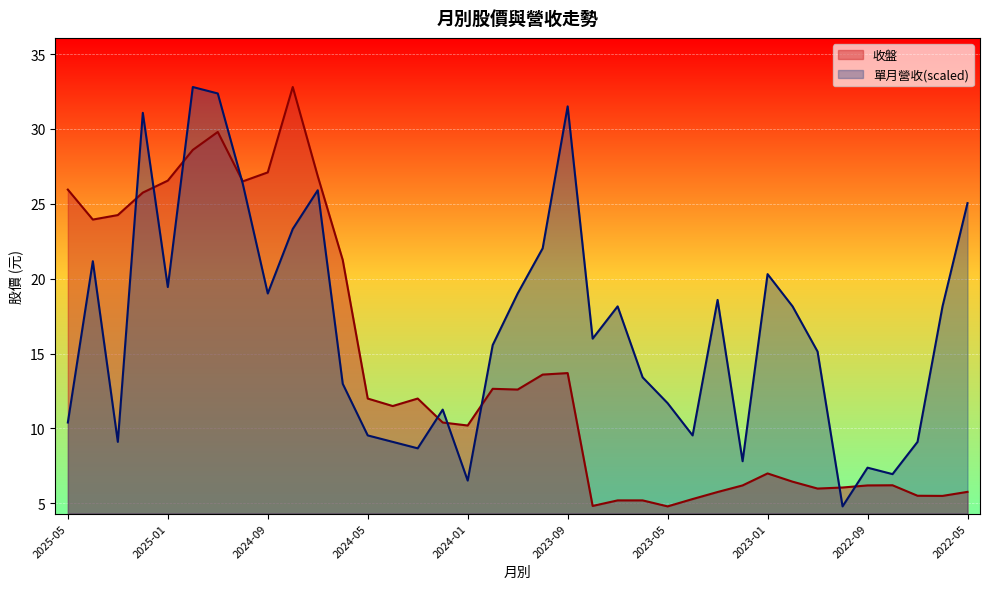

At which label is 收盤 closest to 18?

2024-06